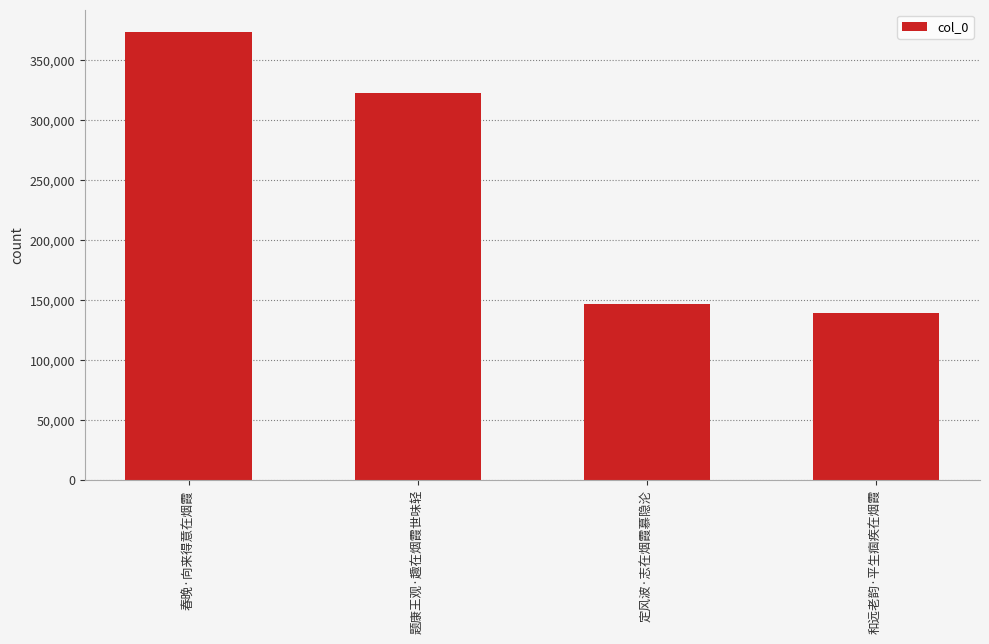

Reading left to right, transcribe all the data shown in this chart.

春晚·向来得意在烟霞=373124	题康王观·趣在烟霞世味轻=322011	定风波·志在烟霞慕隐沦=146559	和远老韵·平生痼疾在烟霞=139250